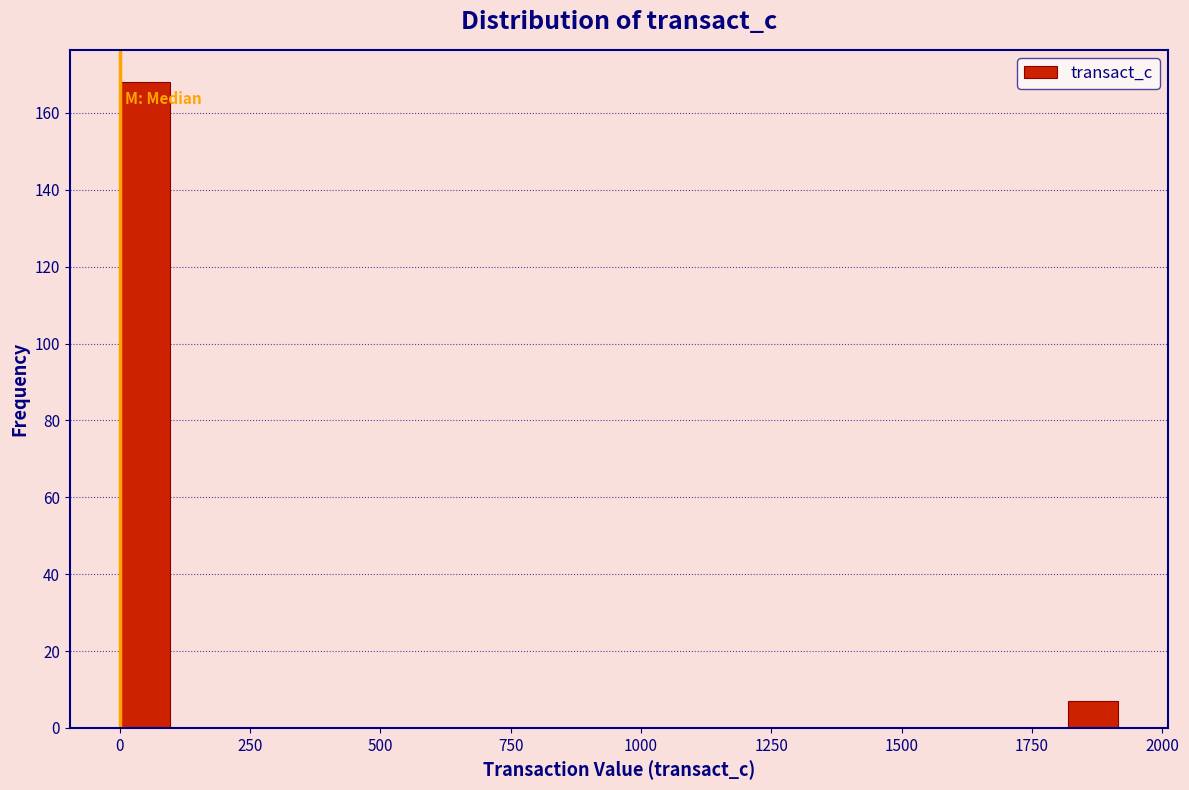

Read against the x-axis, roughly where is the centre of the tallest bar?

50